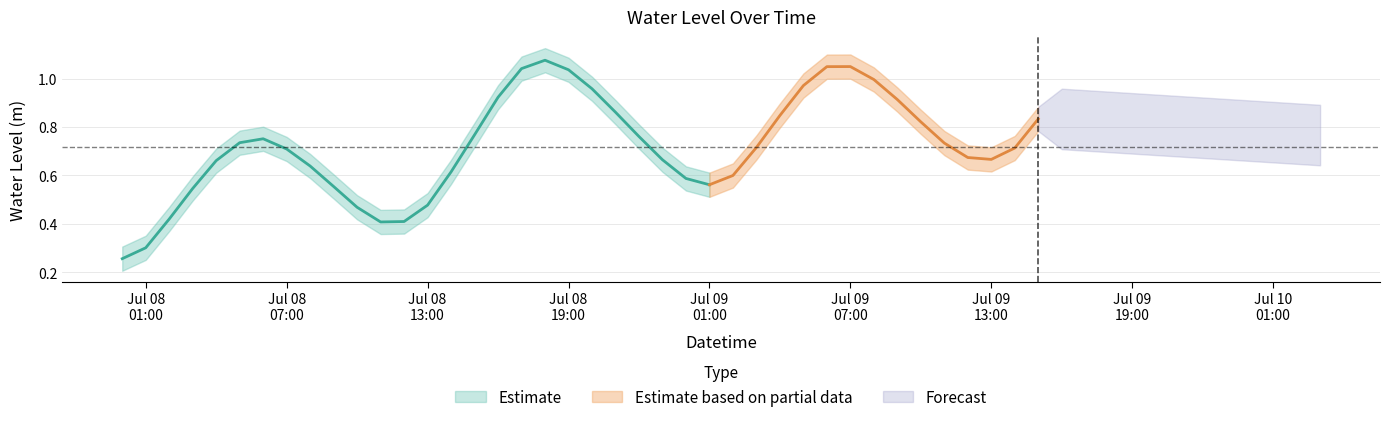

List the labels in order of value, smallest first.

2023-07-08 00:00:00, 2023-07-08 01:00:00, 2023-07-08 11:00:00, 2023-07-08 12:00:00, 2023-07-08 02:00:00, 2023-07-08 10:00:00, 2023-07-08 13:00:00, 2023-07-08 03:00:00, 2023-07-08 09:00:00, 2023-07-09 01:00:00, 2023-07-09 00:00:00, 2023-07-09 02:00:00, 2023-07-08 14:00:00, 2023-07-08 08:00:00, 2023-07-08 04:00:00, 2023-07-08 23:00:00, 2023-07-09 13:00:00, 2023-07-09 12:00:00, 2023-07-08 07:00:00, 2023-07-09 14:00:00, 2023-07-09 03:00:00, 2023-07-09 11:00:00, 2023-07-08 05:00:00, 2023-07-08 06:00:00, 2023-07-08 22:00:00, 2023-07-08 15:00:00, 2023-07-09 10:00:00, 2023-07-09 15:00:00, 2023-07-09 04:00:00, 2023-07-08 21:00:00, 2023-07-09 09:00:00, 2023-07-08 16:00:00, 2023-07-08 20:00:00, 2023-07-09 05:00:00, 2023-07-09 08:00:00, 2023-07-08 19:00:00, 2023-07-08 17:00:00, 2023-07-09 06:00:00, 2023-07-09 07:00:00, 2023-07-08 18:00:00